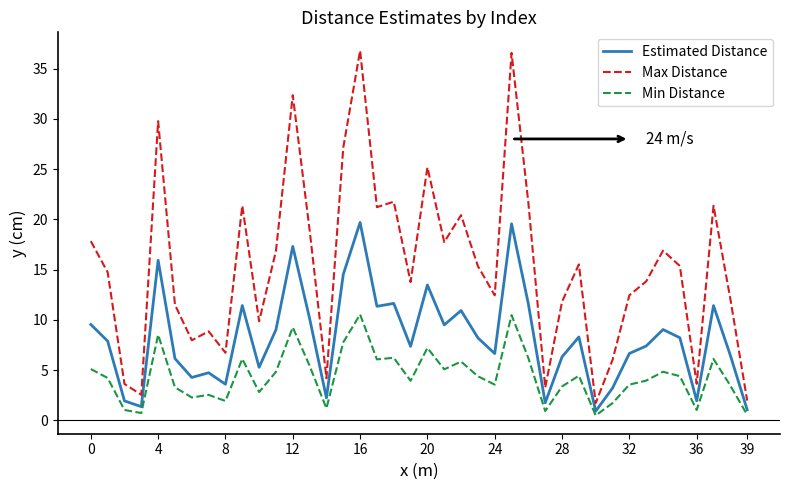

What is the highest value of the Max Distance series?

36.8